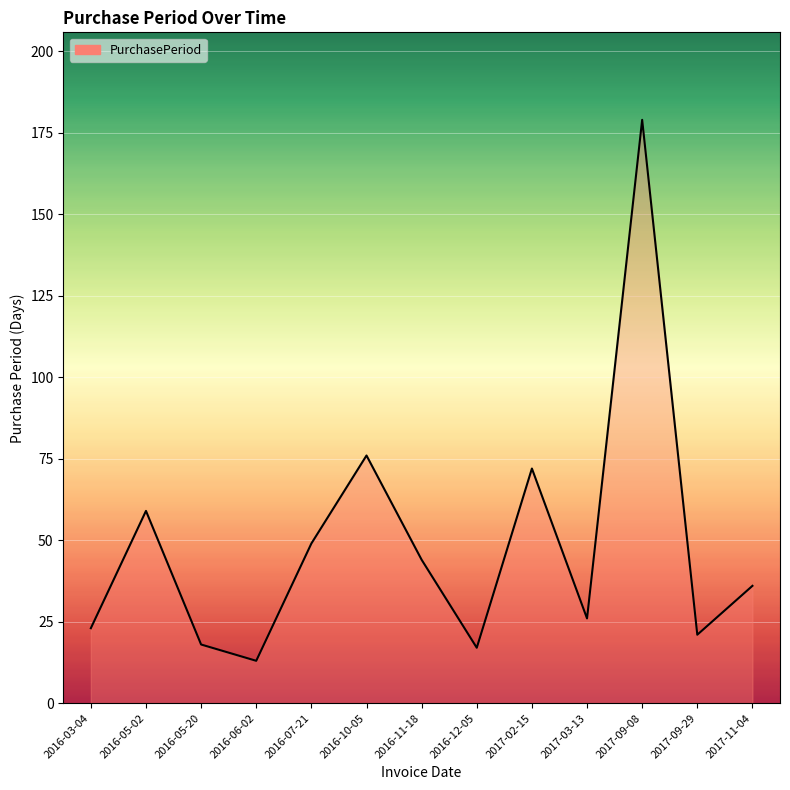

Does the chart display data point markers on the line(s)?

No